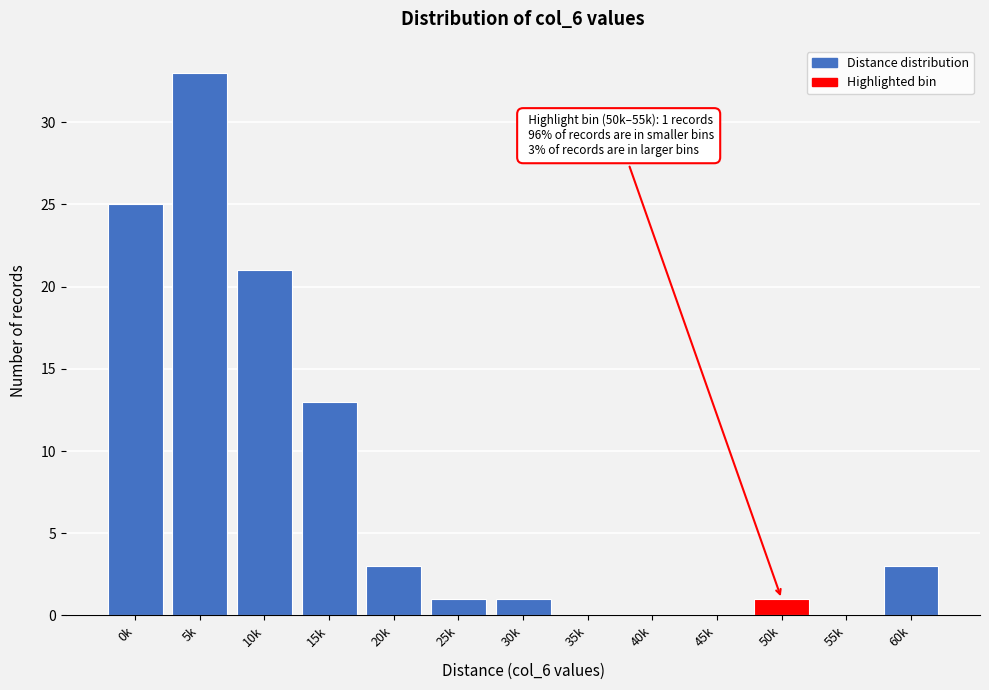

Reading right to left, transcribe all the data shown in this chart.

60k=3	55k=0	50k=1	45k=0	40k=0	35k=0	30k=1	25k=1	20k=3	15k=13	10k=21	5k=33	0k=25